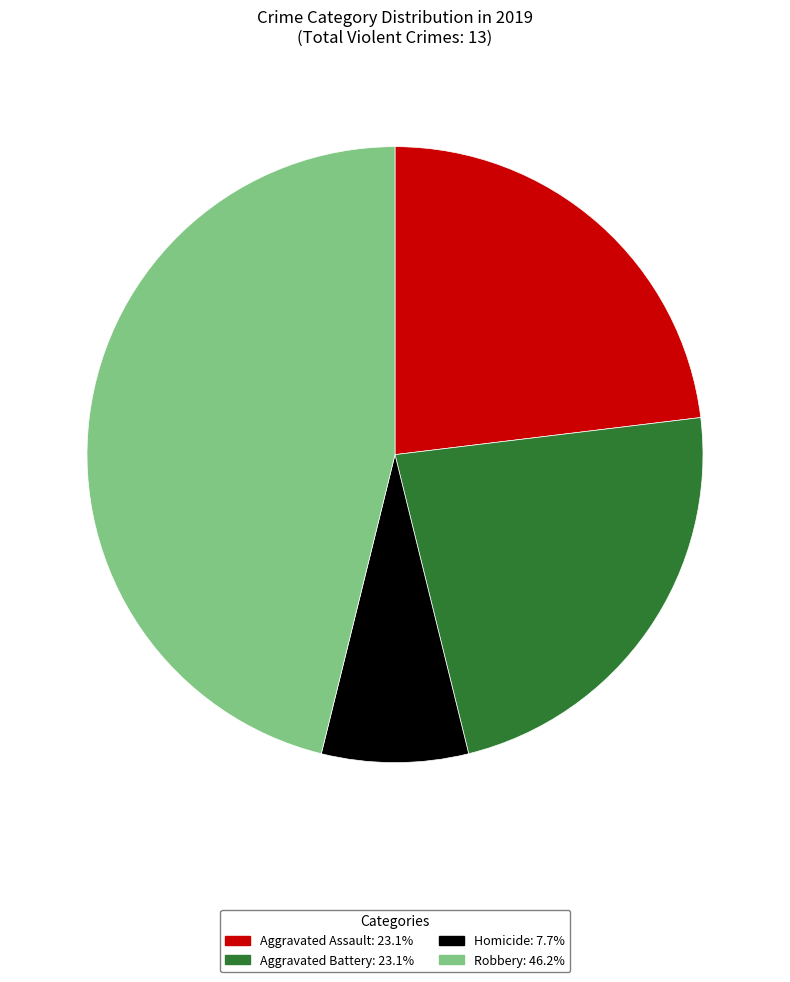

Does Aggravated Battery: 23.1% account for over 50% of the chart?

No